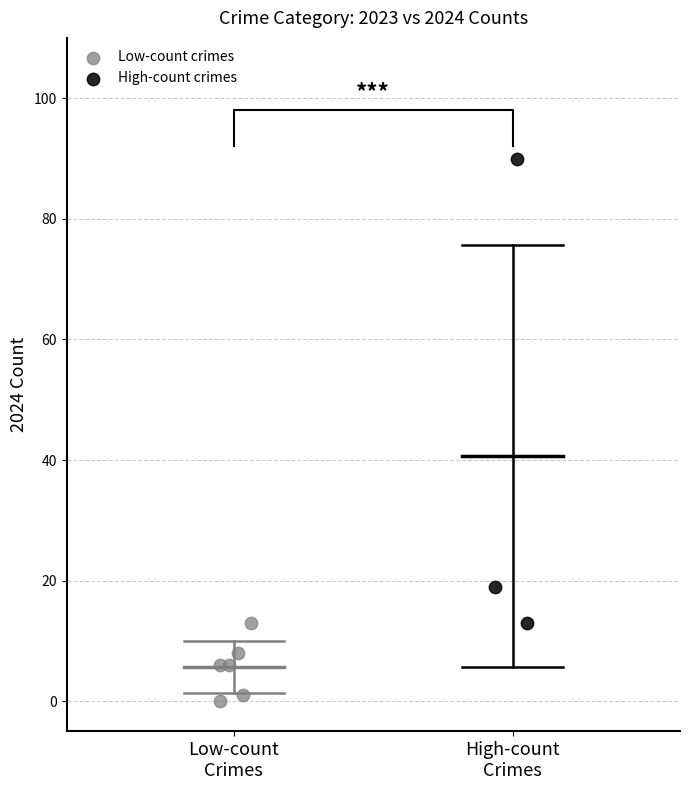

Which series contains the highest Y value?

High-count crimes